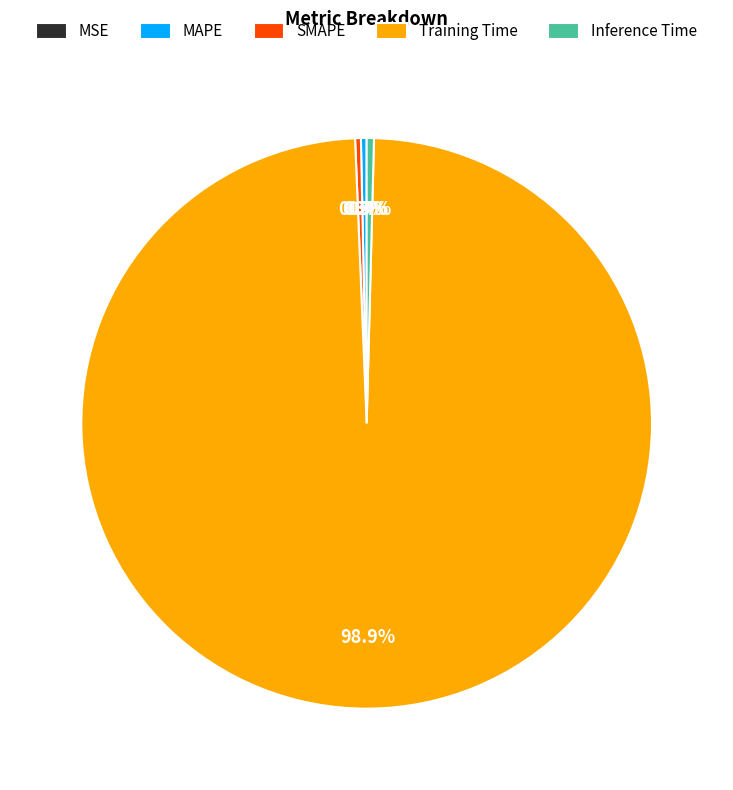

Which slice represents more than half of the pie?

Training Time